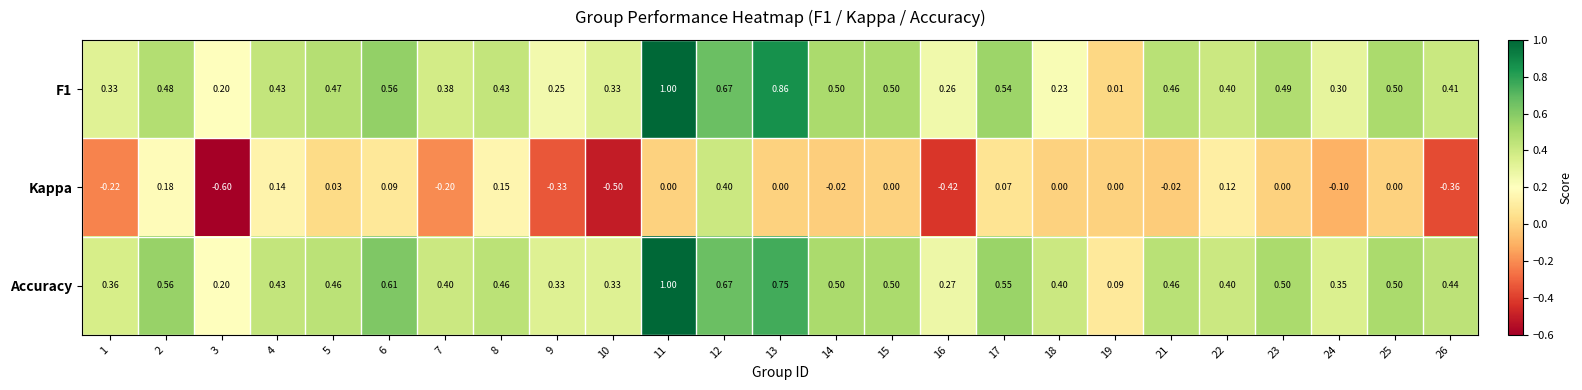

Which series has the largest total across all categories?

Accuracy